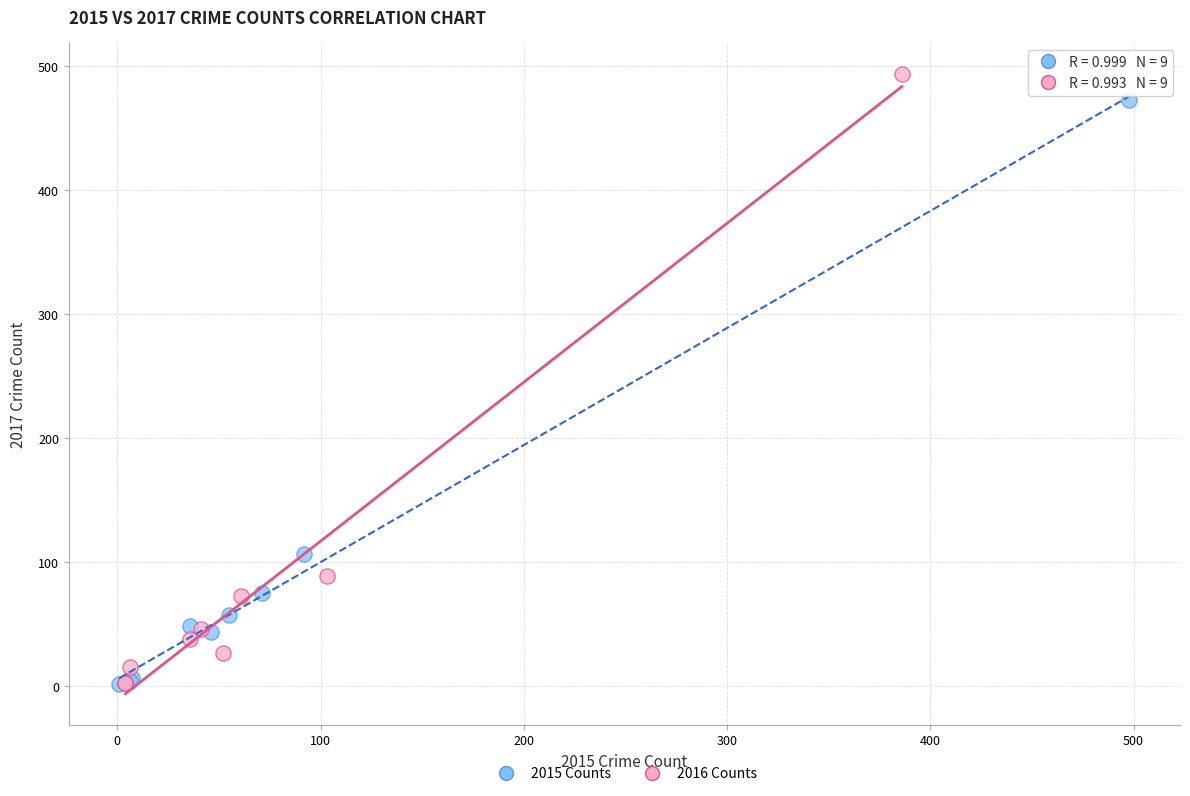

Which series has the widest spread of Y values?

2016 Counts